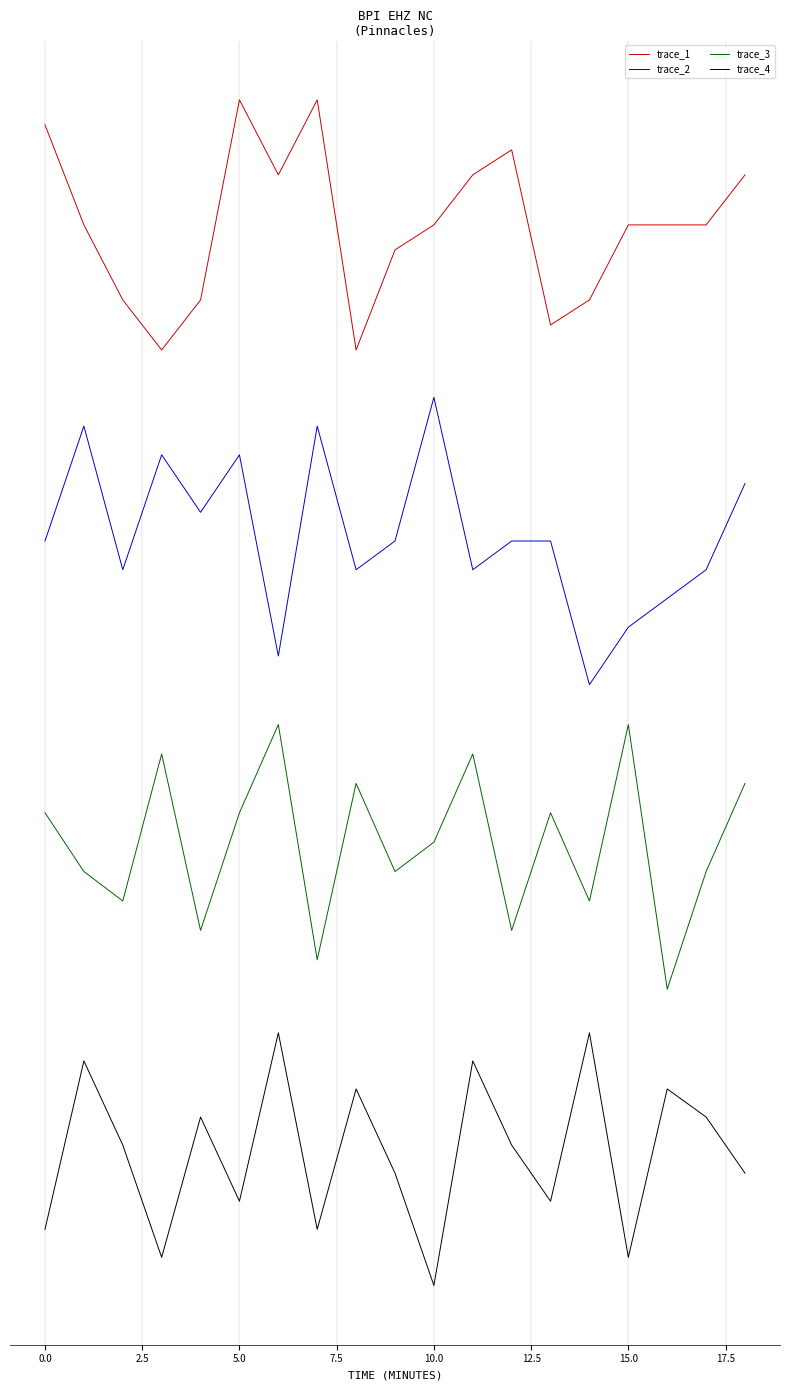

Rank the series by their maximum value, from highest to lowest.

trace_1, trace_2, trace_3, trace_4